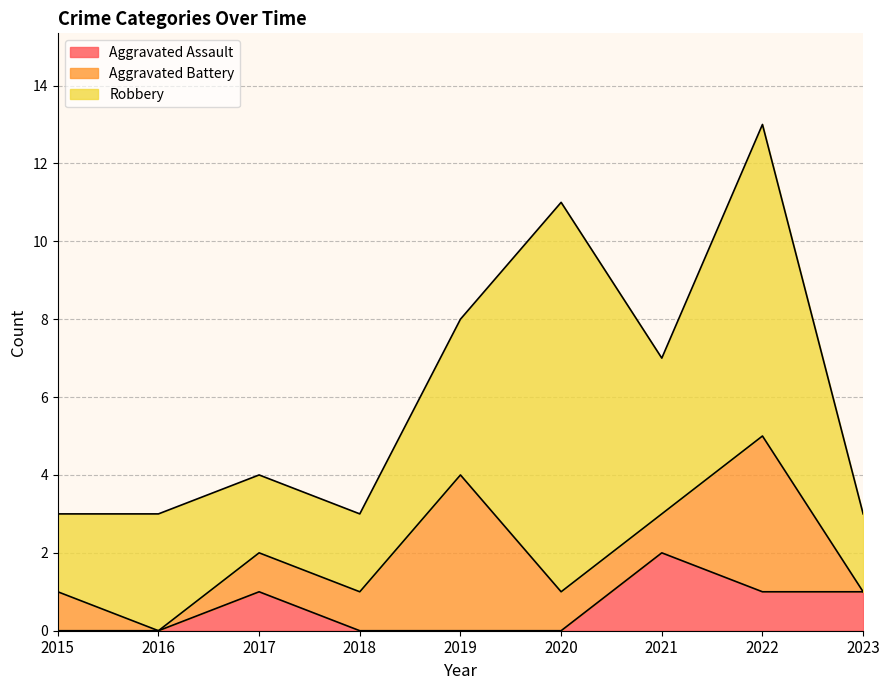

In Aggravated Battery, how many points are higher than both neighbors (excluding endpoints)?

2